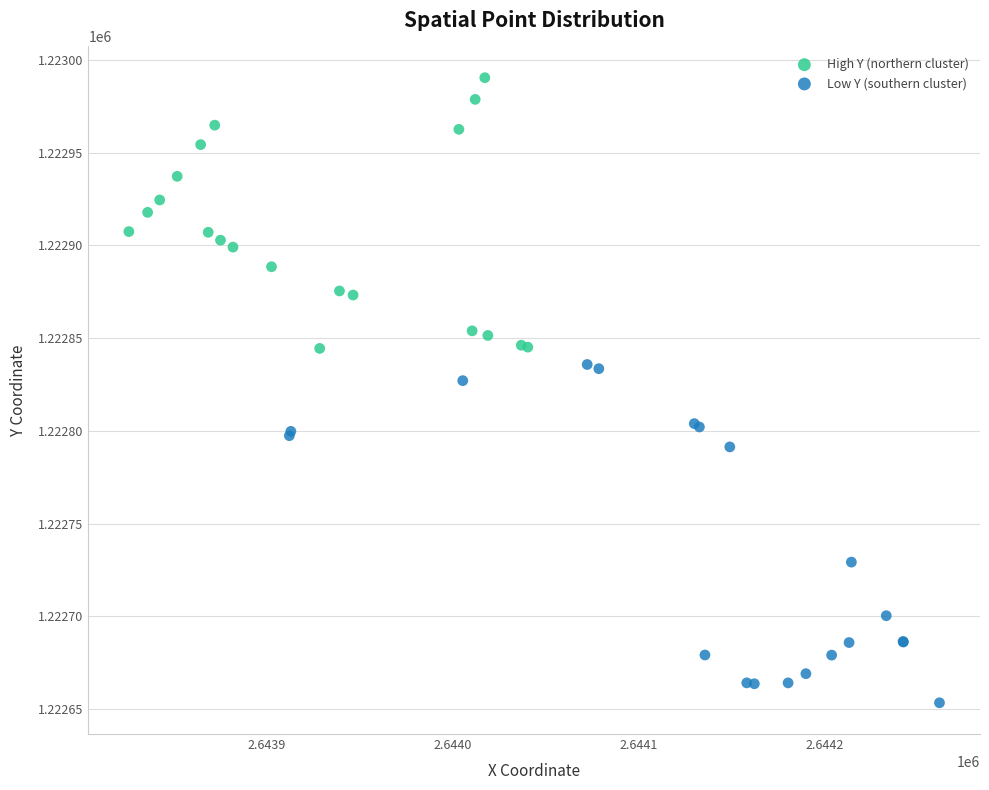

Which series has the widest spread of Y values?

Low Y (southern cluster)